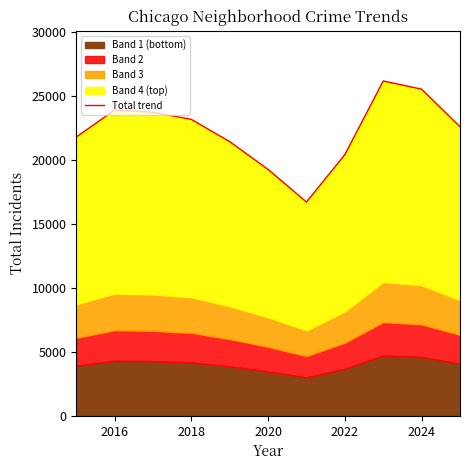

What is the average value?

22271